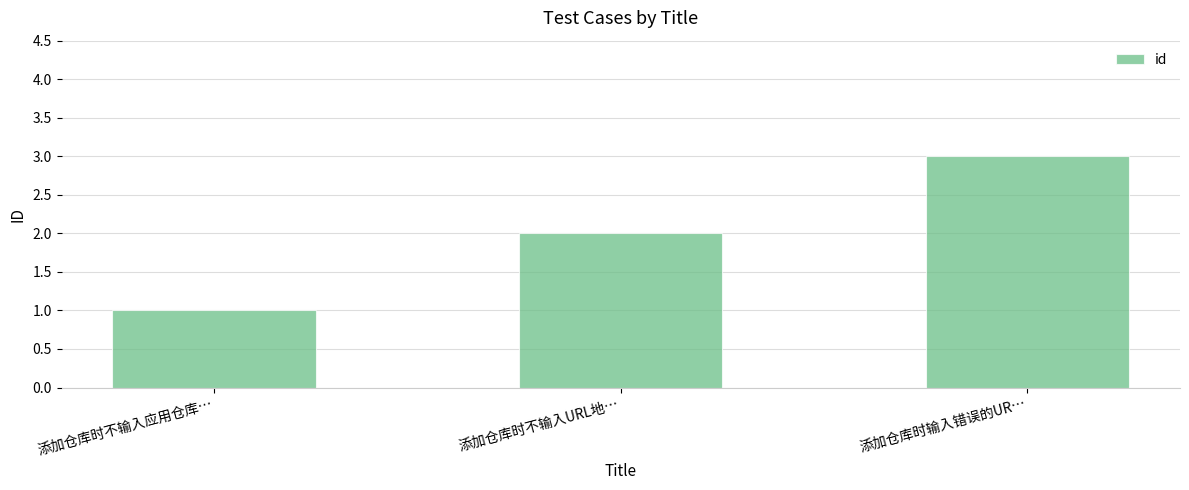

Reading right to left, what are all the values shown in this chart?

添加仓库时输入错误的UR…=3	添加仓库时不输入URL地…=2	添加仓库时不输入应用仓库…=1